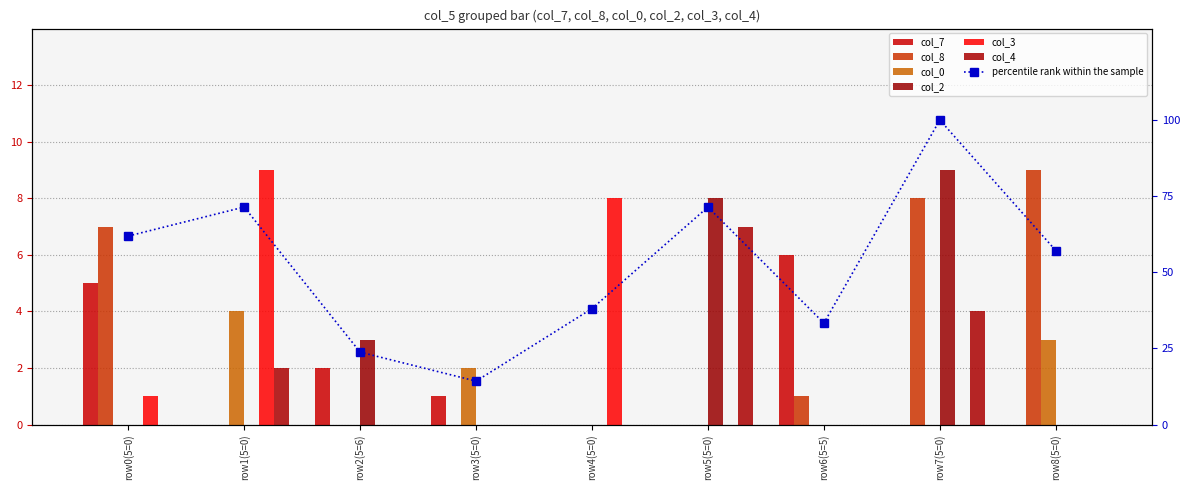

How many bars are there in each group?

6